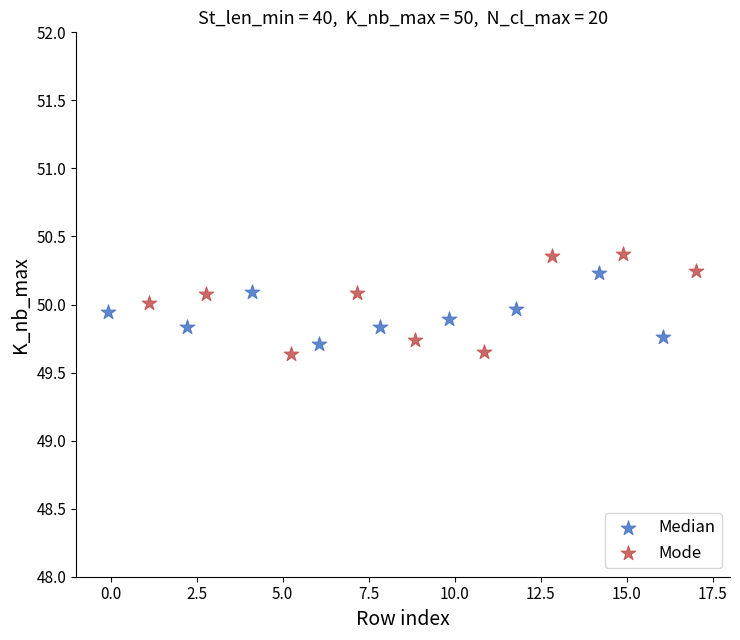

Which series has the widest spread of Y values?

Mode